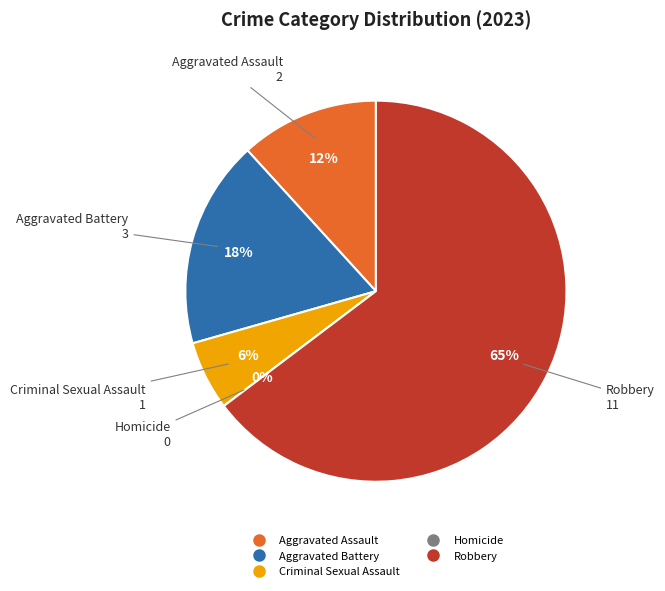

What is the smallest slice in the pie chart?

Homicide